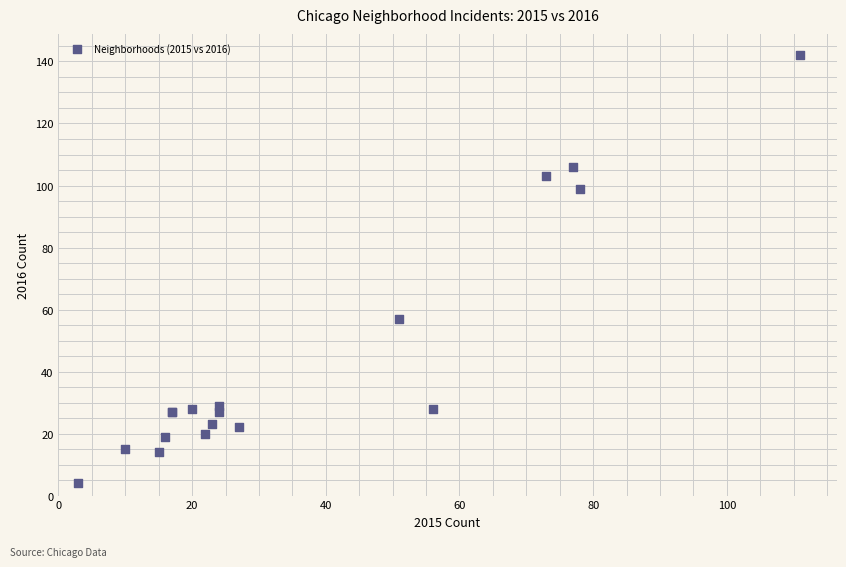

What Y value in the scatter plot is closest to 73?

57